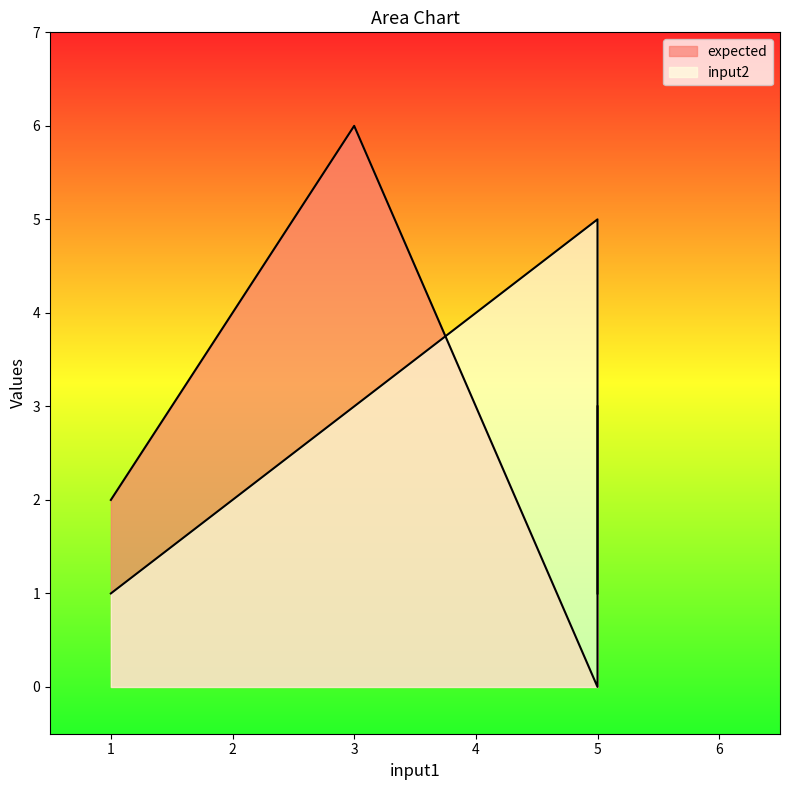

At how many categories does at least one series exceed 1?

4